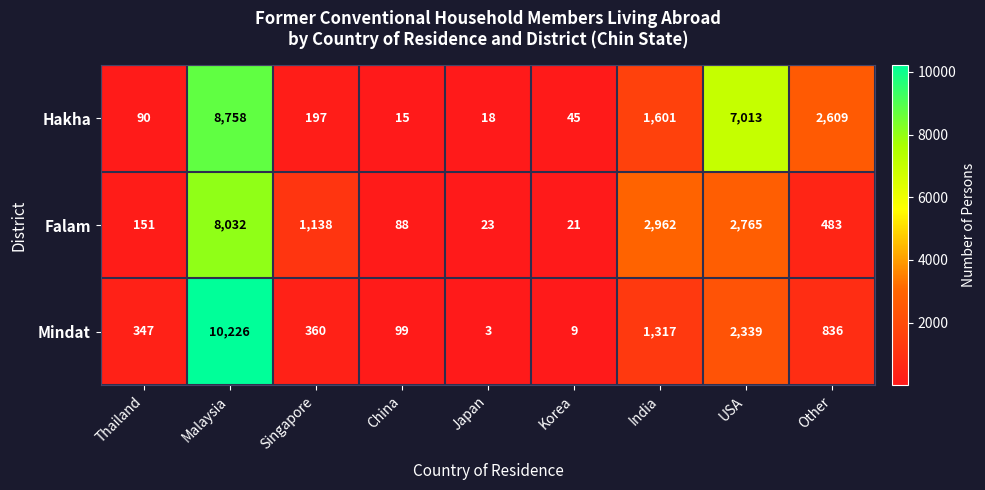

What is the sum of the Mindat values at Thailand and Singapore?

707